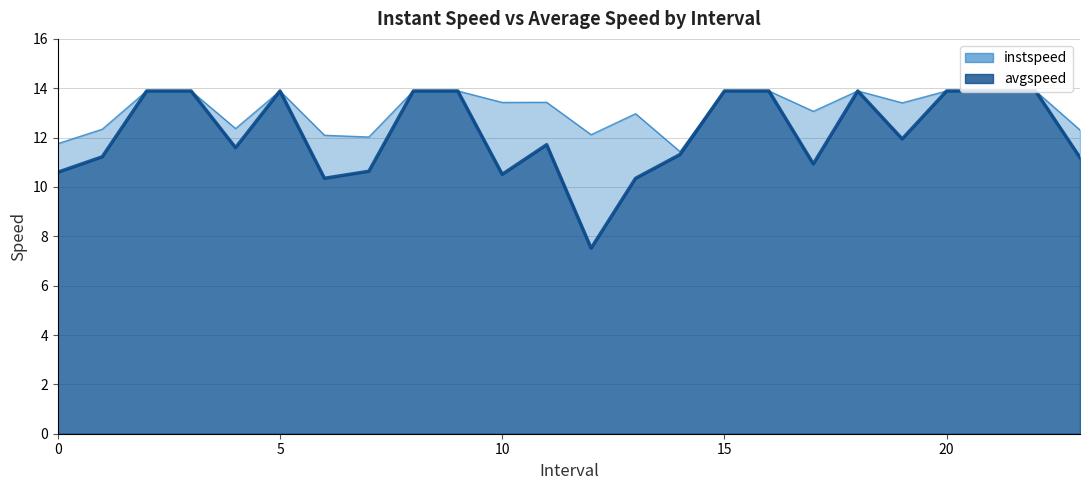

True or false: avgspeed and instspeed intersect in this chart.

False